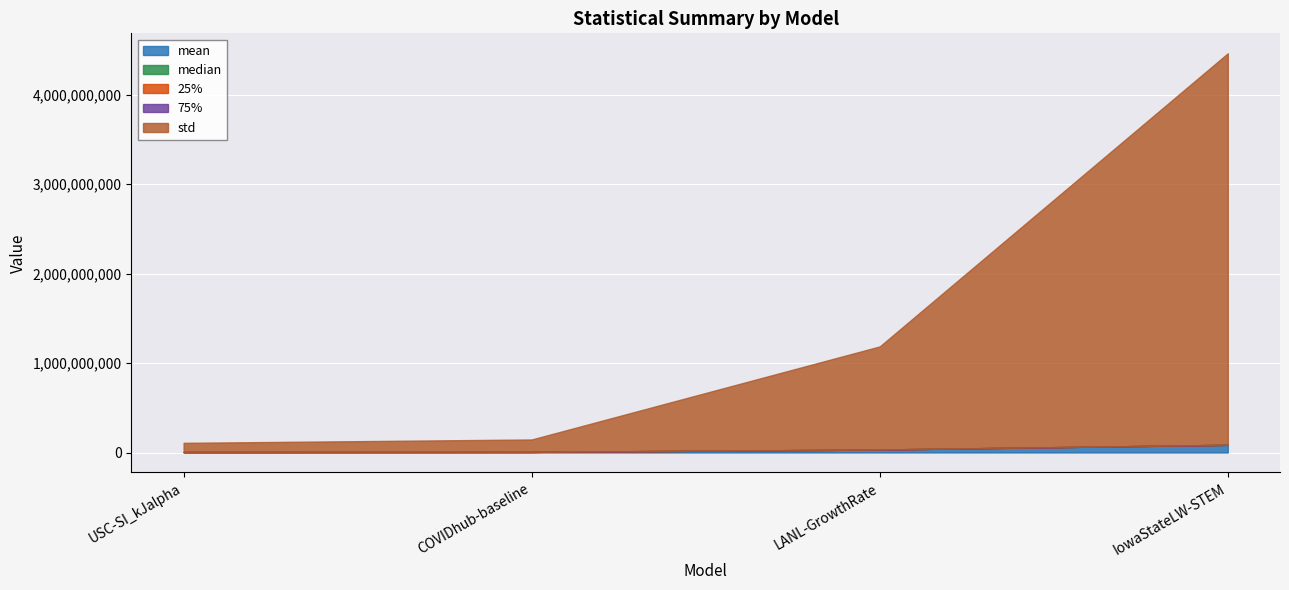

What is the total value across all series at IowaStateLW-STEM?

4461174012.9